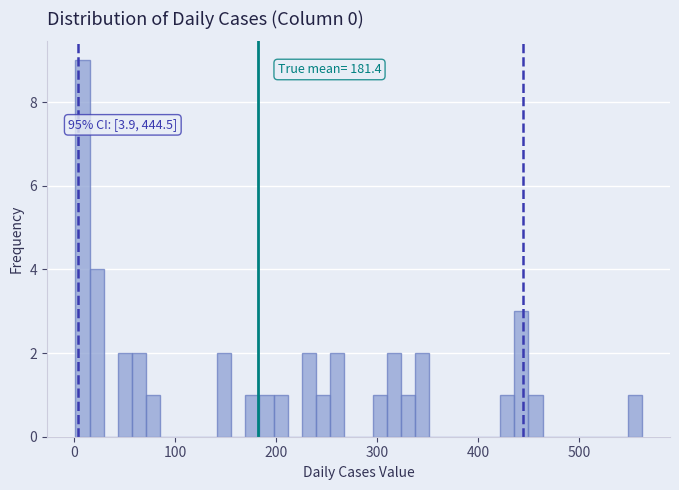

Read against the x-axis, roughly where is the centre of the tallest bar?

10